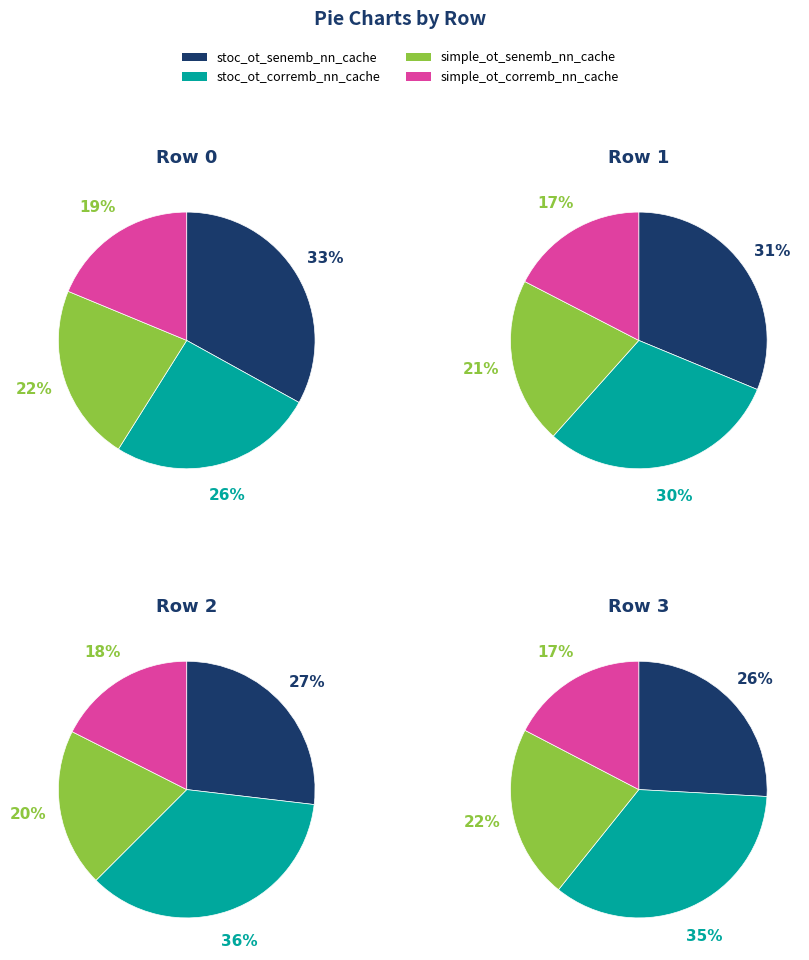

True or false: Row 0 accounts for 15% of the total.

False